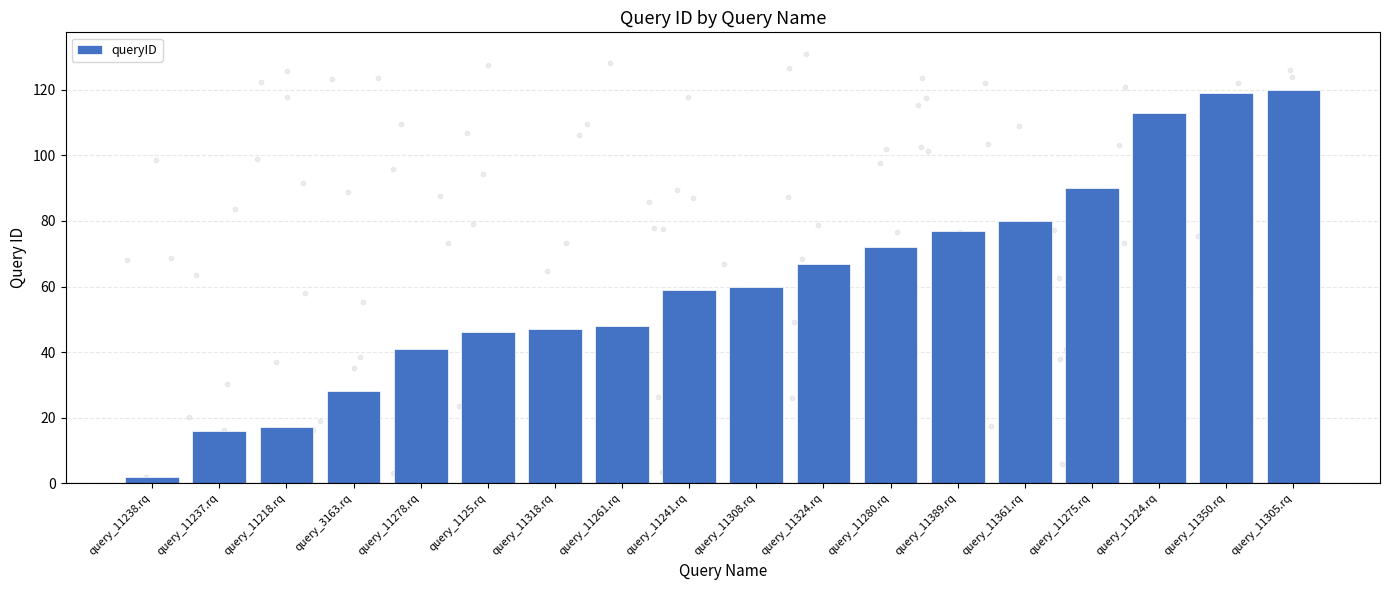

What is the change in value from query_11389.rq to query_11361.rq?

+3